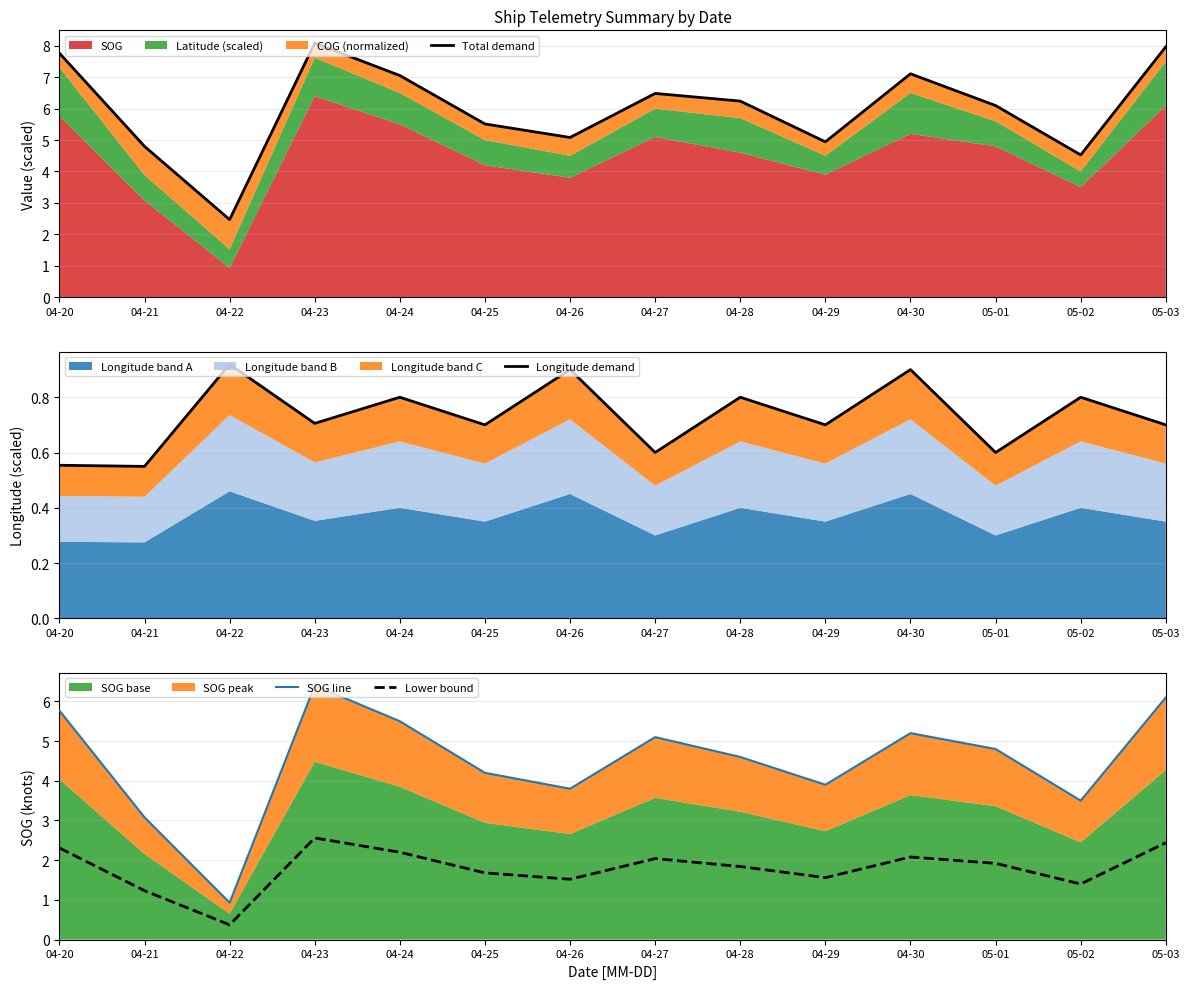

The Lower bound series shows 0.7 at 04-25. True or false?

False